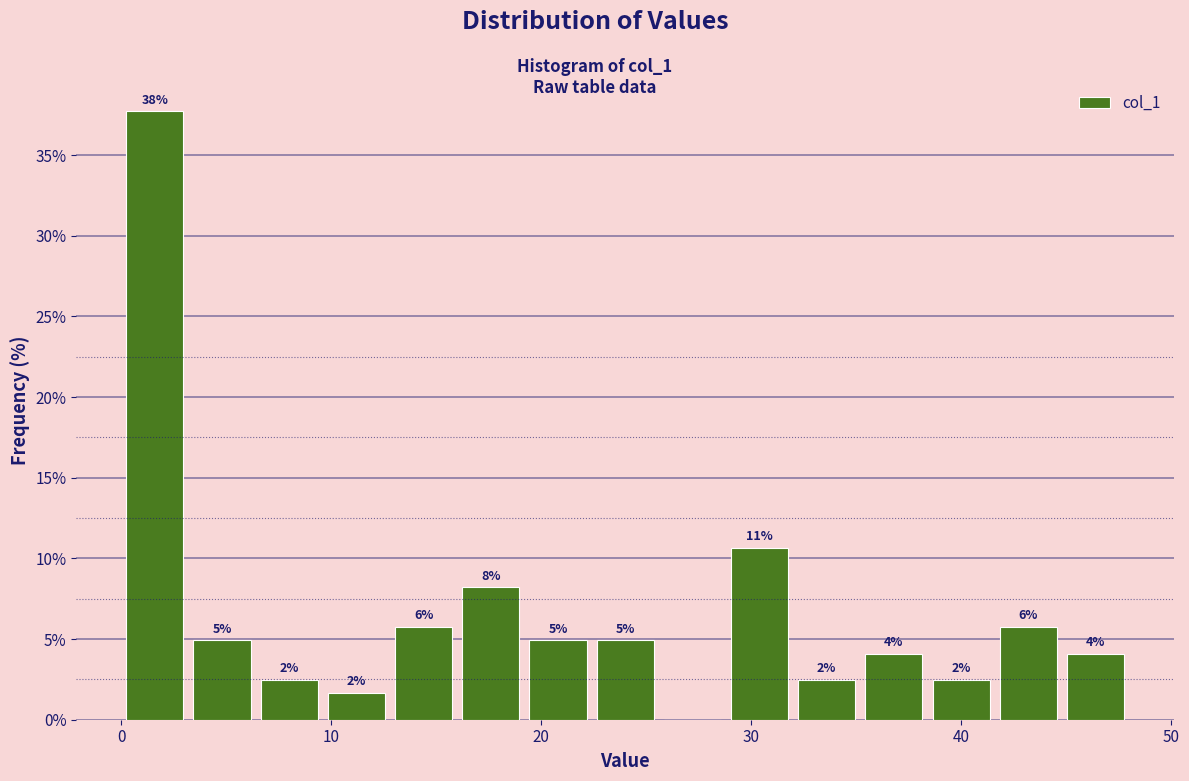

Around what value on the x-axis is the tallest bar? Give the approximate position of its centre, as read against the axis.

2